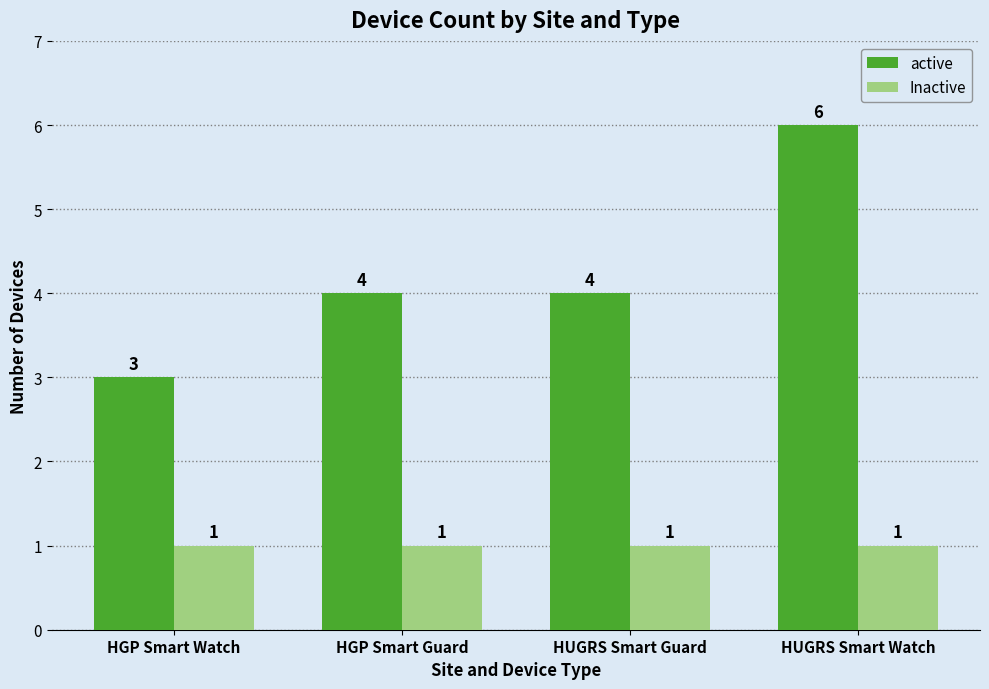

Which series has the widest spread of values?

active